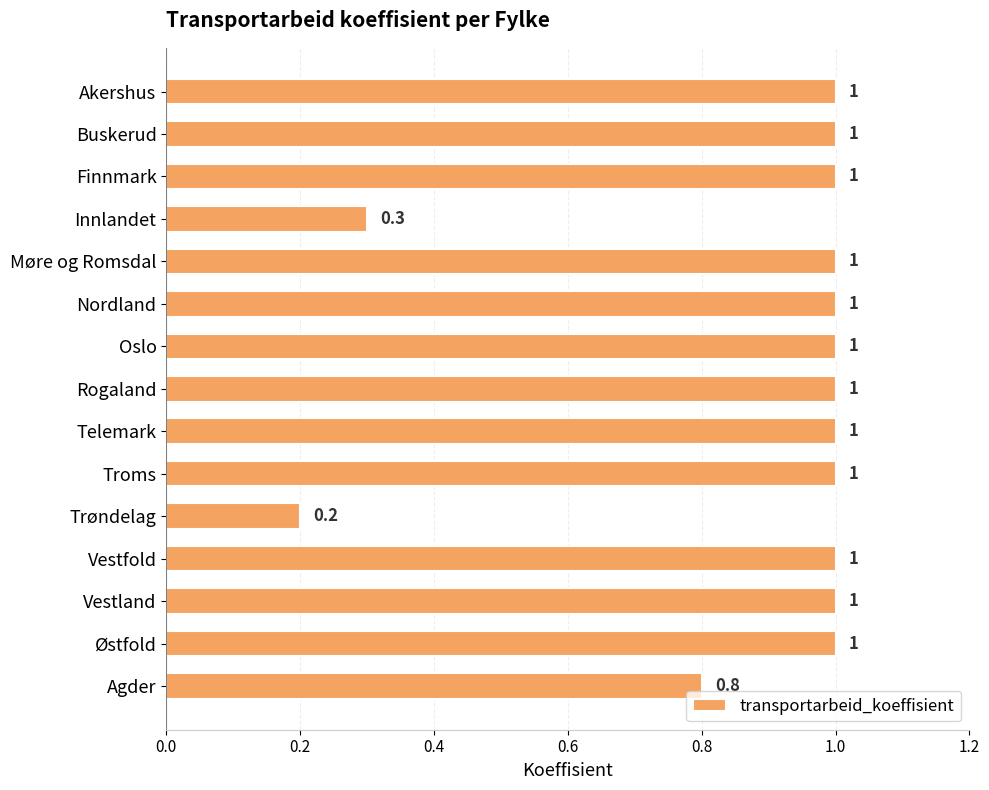

Reading top to bottom, transcribe all the data shown in this chart.

Akershus=1.0	Buskerud=1.0	Finnmark=1.0	Innlandet=0.3	Møre og Romsdal=1.0	Nordland=1.0	Oslo=1.0	Rogaland=1.0	Telemark=1.0	Troms=1.0	Trøndelag=0.2	Vestfold=1.0	Vestland=1.0	Østfold=1.0	Agder=0.8